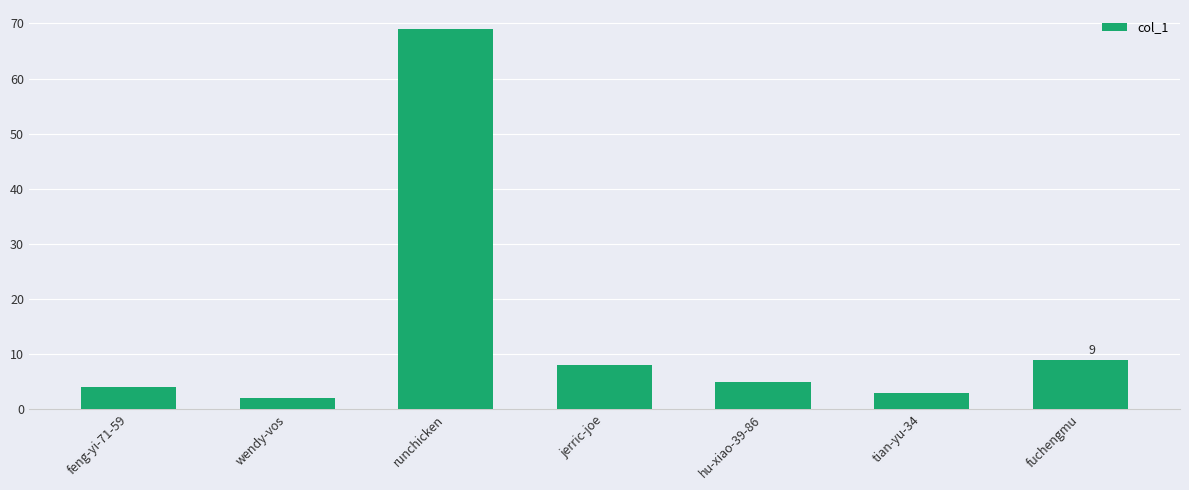

What is the label of the 4th bar from the right?

jerric-joe